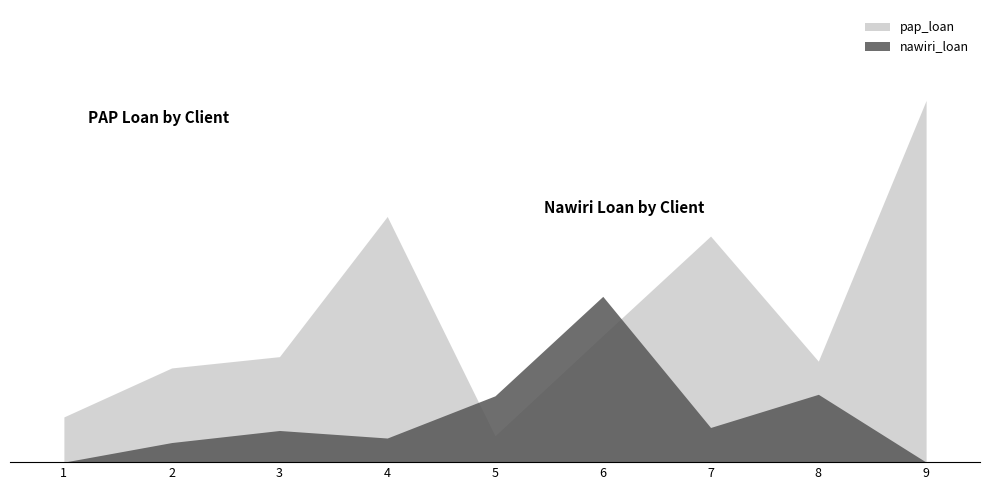

List the labels in order of pap_loan value, smallest first.

5, 1, 2, 8, 3, 6, 7, 4, 9